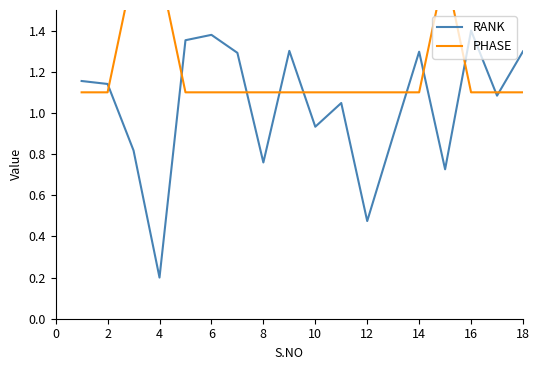

What is the maximum value for PHASE?

1.7